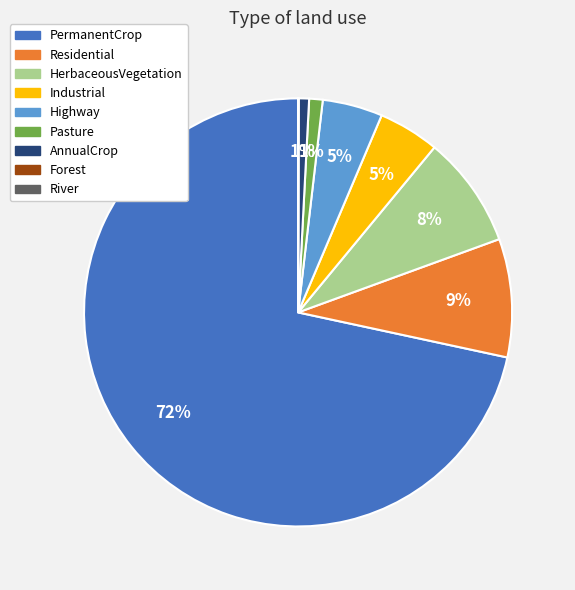

Which has a higher value, Highway or AnnualCrop?

Highway